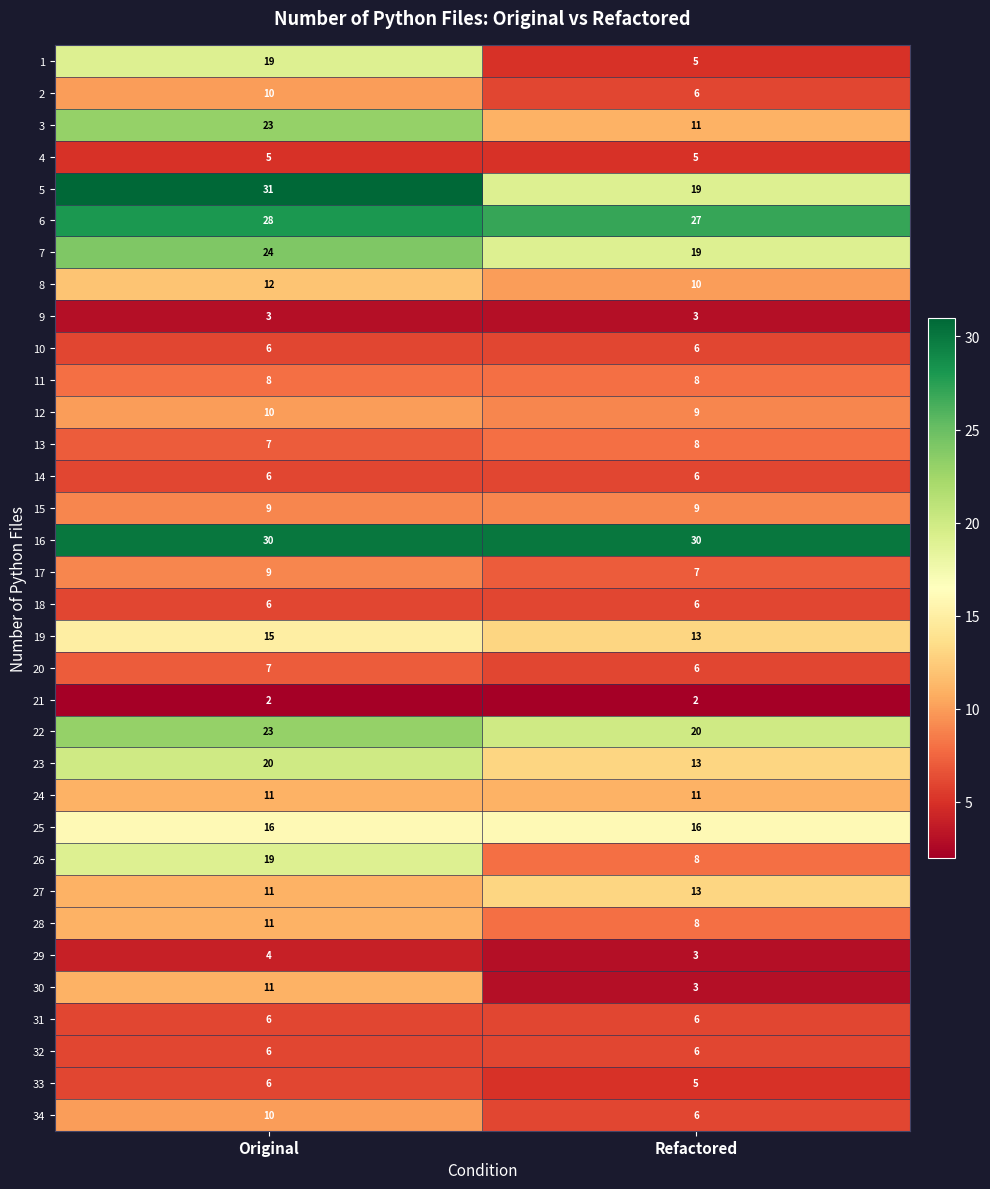

What is the difference between the highest and lowest values at Refactored?

28